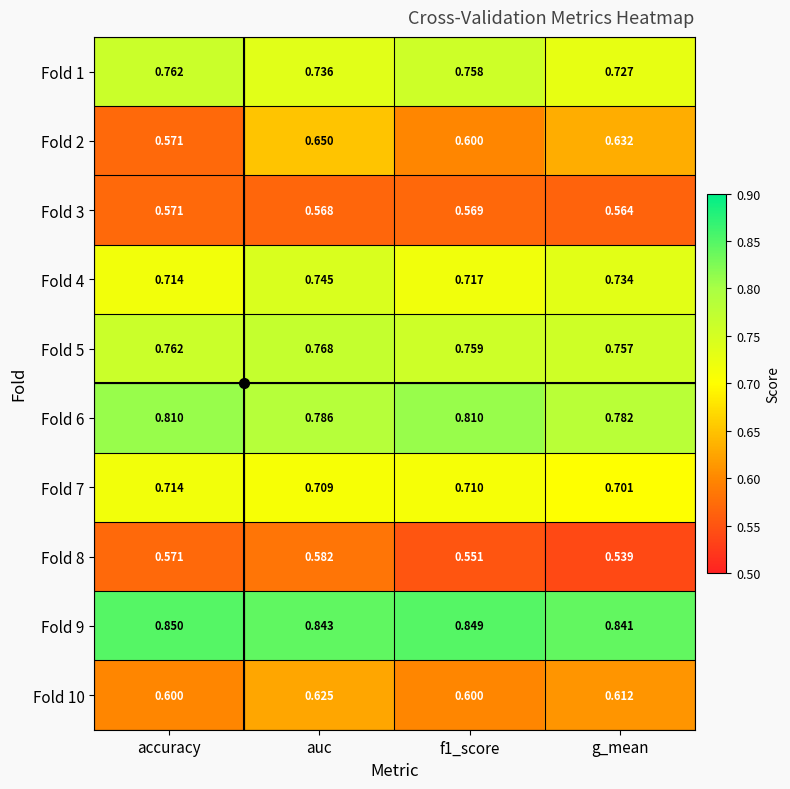

What is the total value across all series at f1_score?

6.9